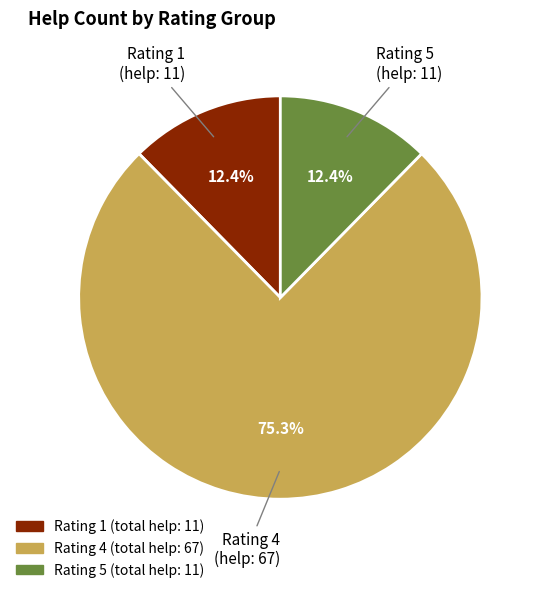

How many slices are in this pie chart?

3